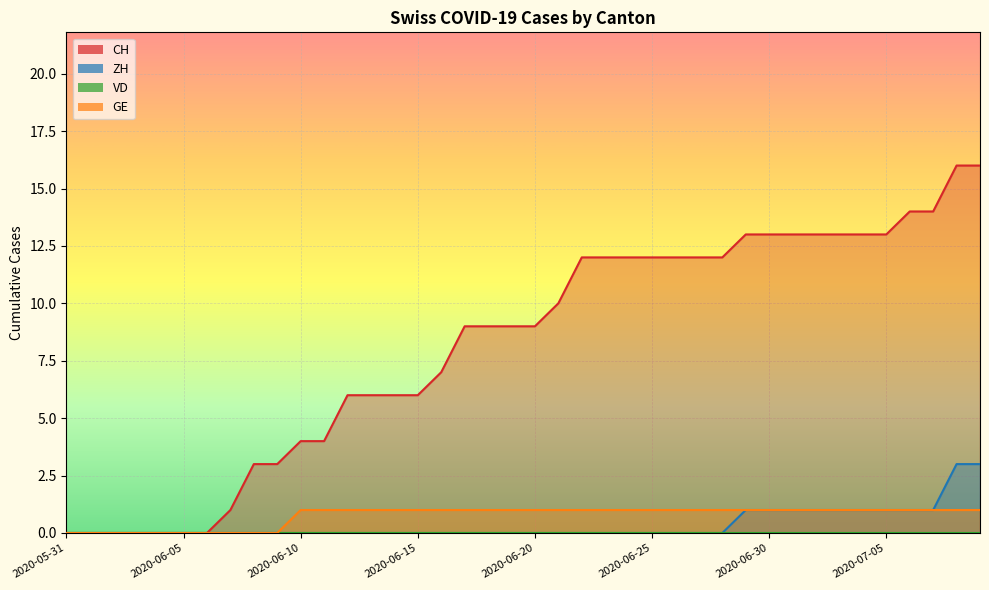

Does the chart display data point markers on the line(s)?

No